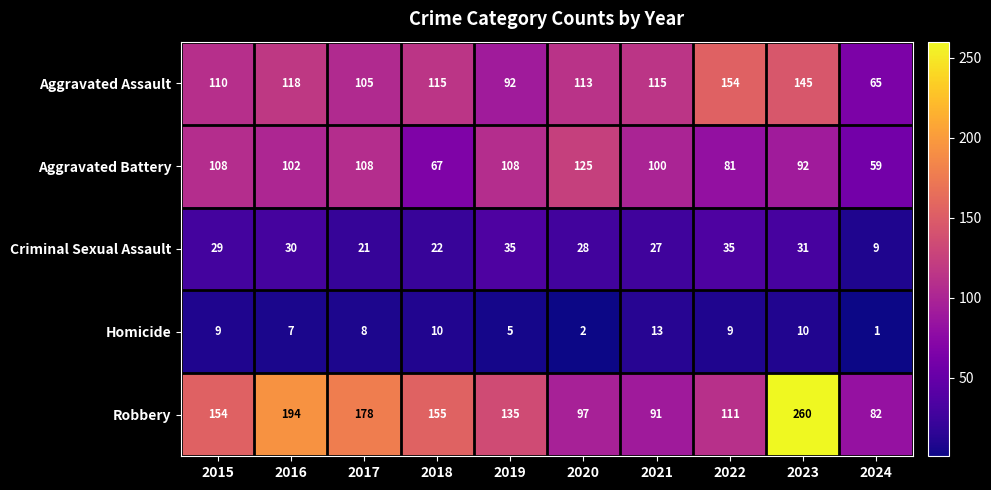

Between 2017 and 2018, which series saw the biggest shift?

Aggravated Battery